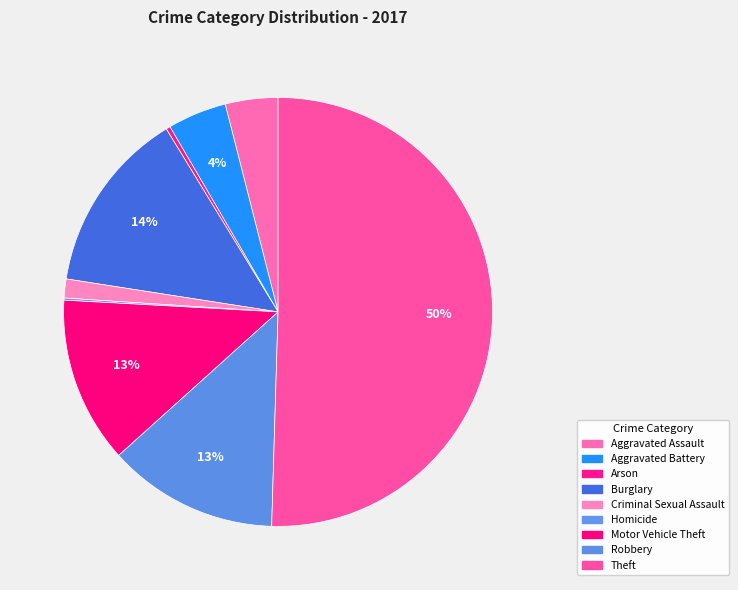

Which category has the smallest portion of the pie?

Homicide